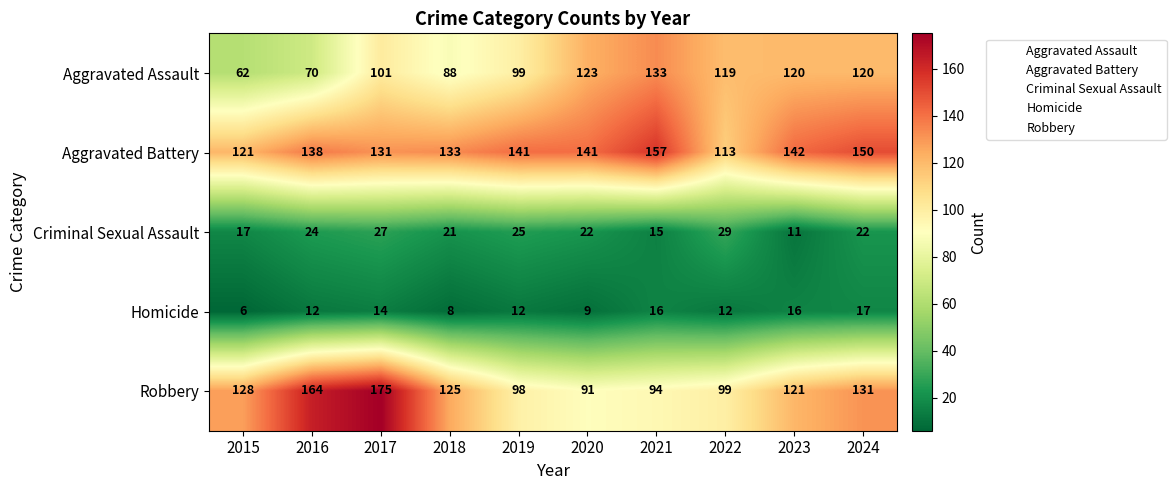

What is the difference between the Aggravated Battery values at 2020 and 2016?

3